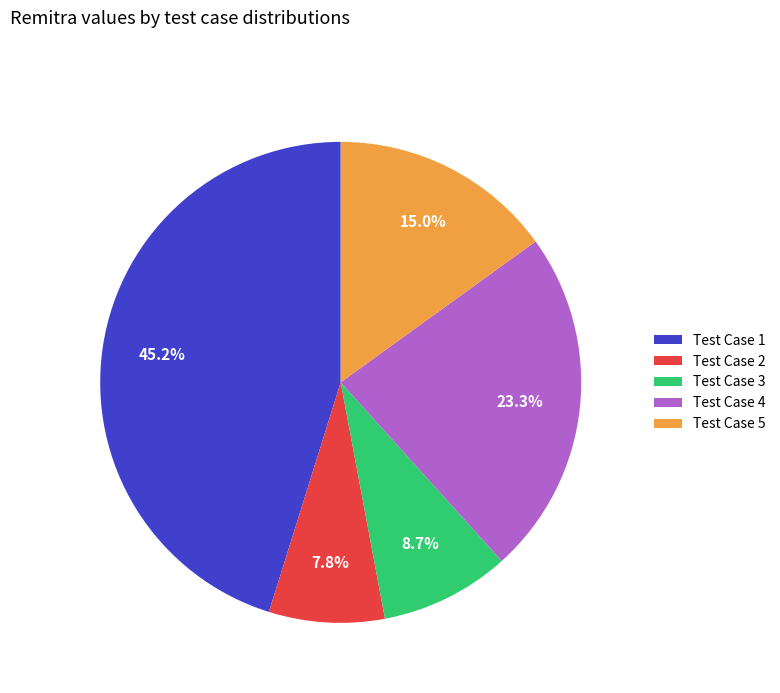

To the nearest percent, what is the average slice percentage?

20%